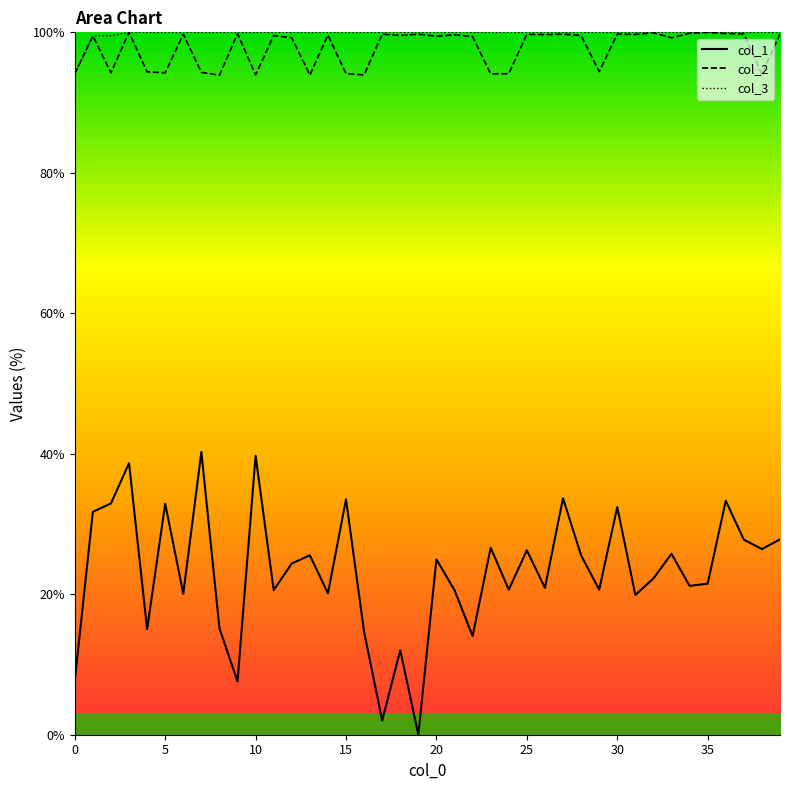

What are all the series names shown in the legend?

col_1, col_2, col_3